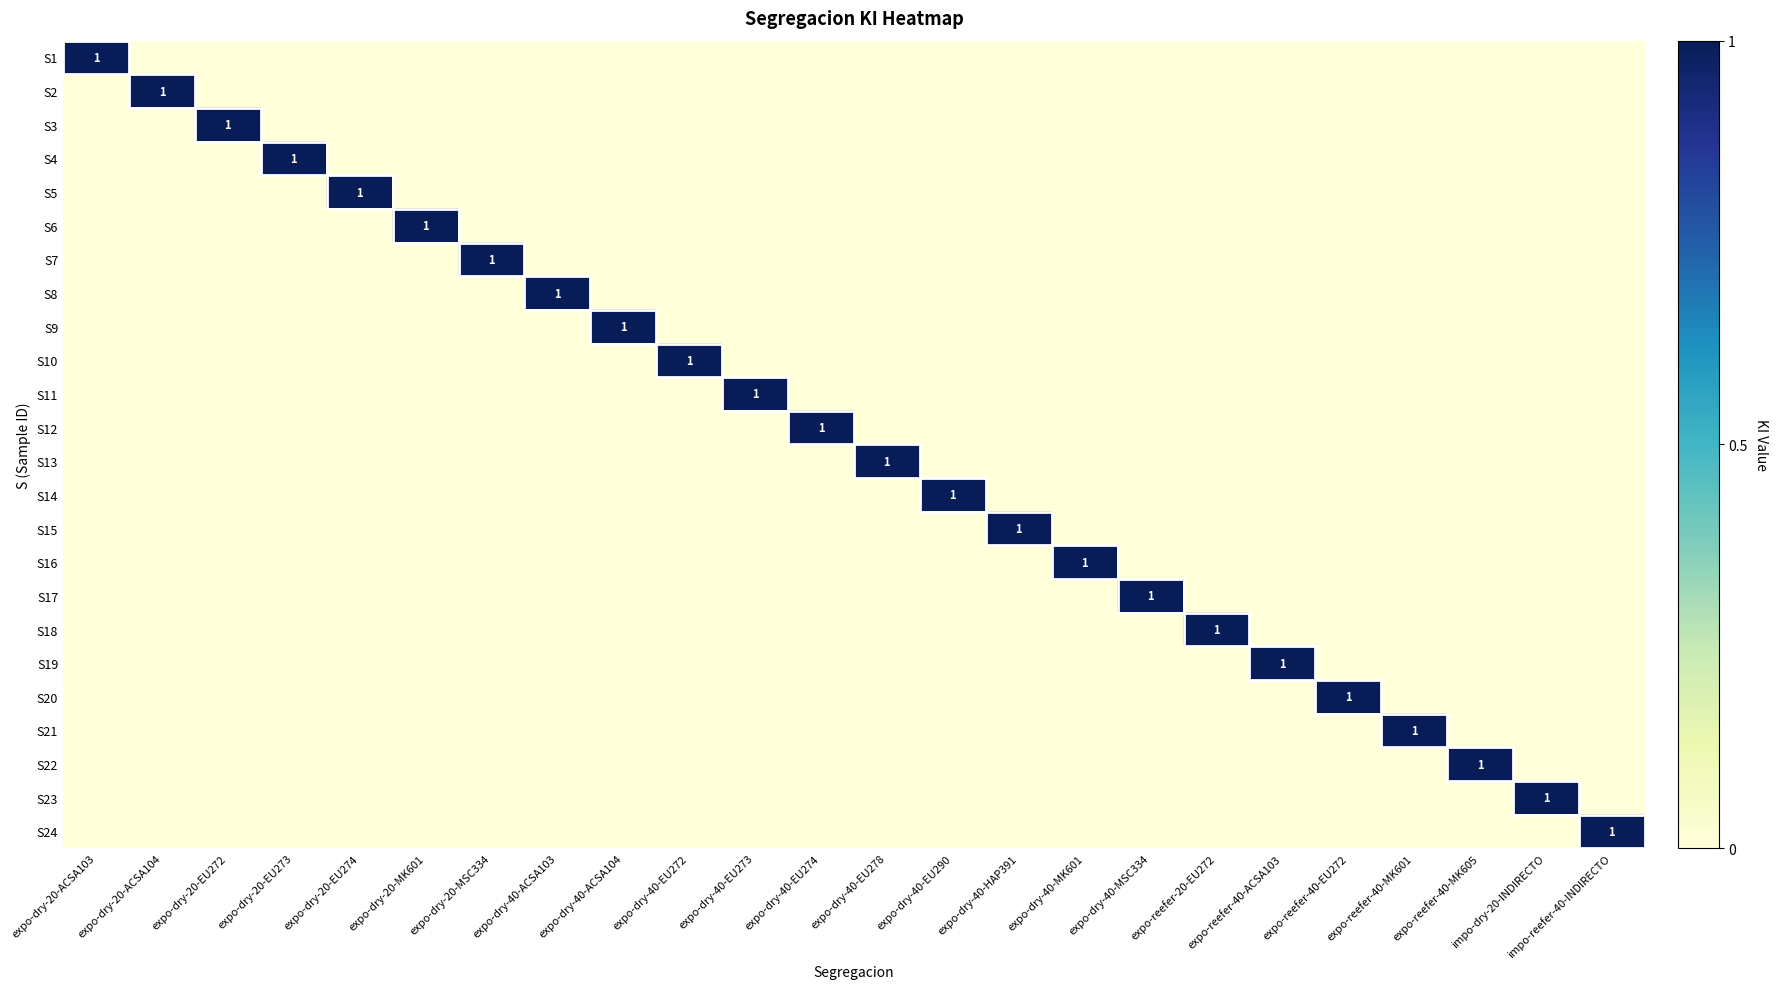

How many distinct data groups are displayed?

24